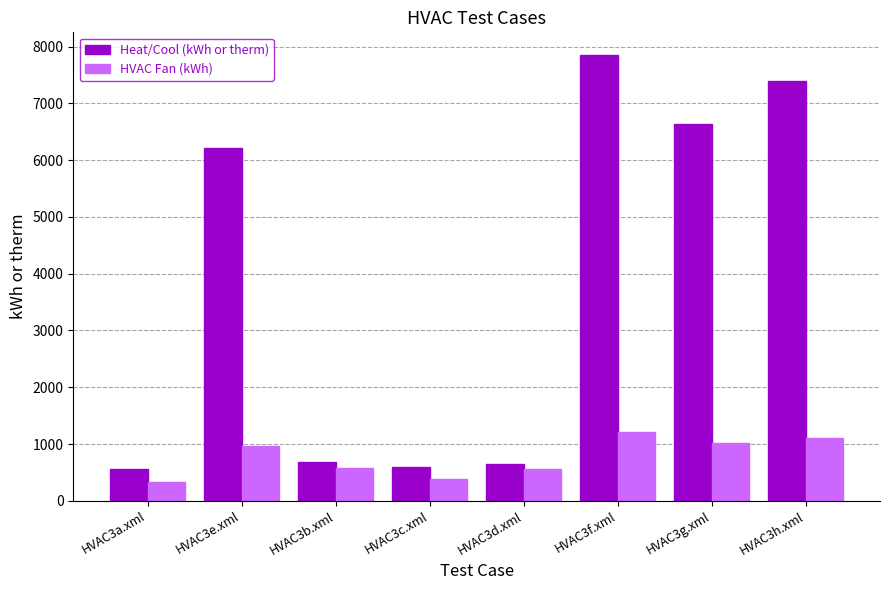

Which series has the widest spread of values?

Heat/Cool (kWh or therm)